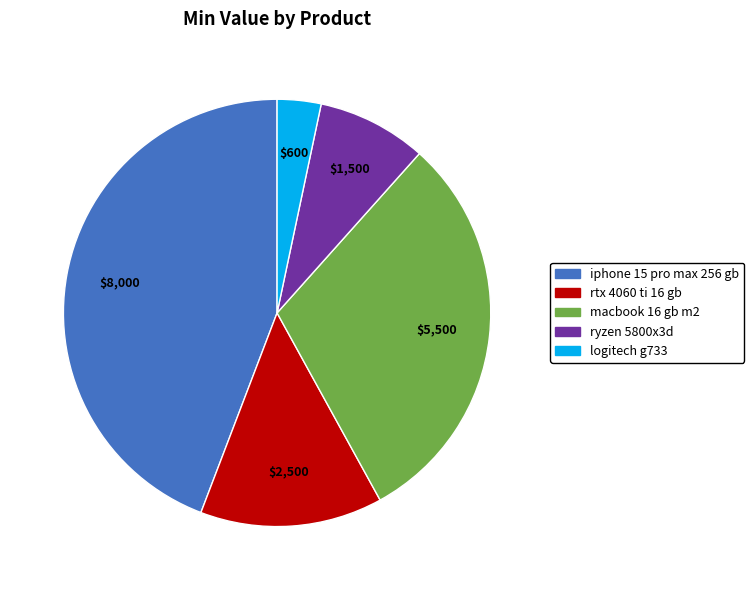

Rank the categories by value from highest to lowest.

iphone 15 pro max 256 gb, macbook 16 gb m2, rtx 4060 ti 16 gb, ryzen 5800x3d, logitech g733